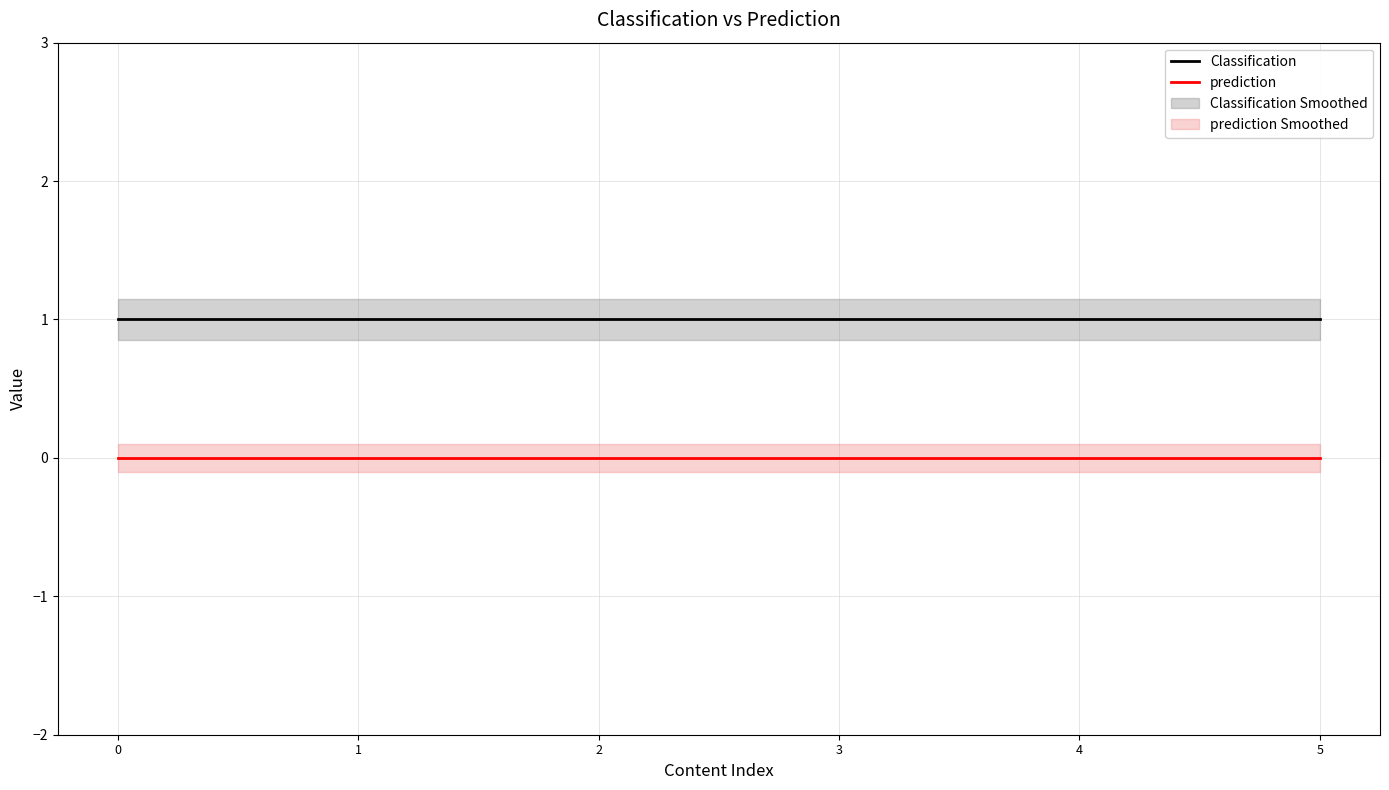

The value of prediction at 4 is 0. True or false?

True